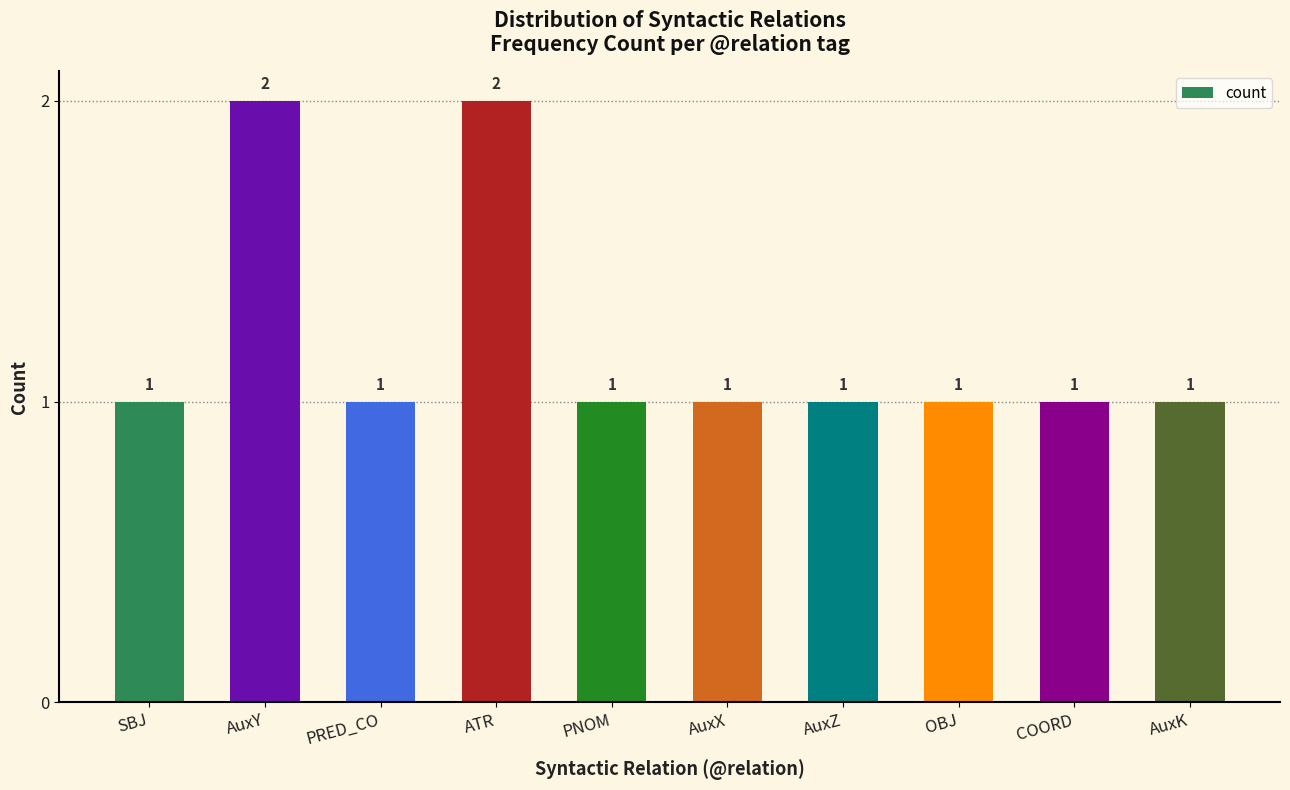

What value does the data have at AuxX?

1